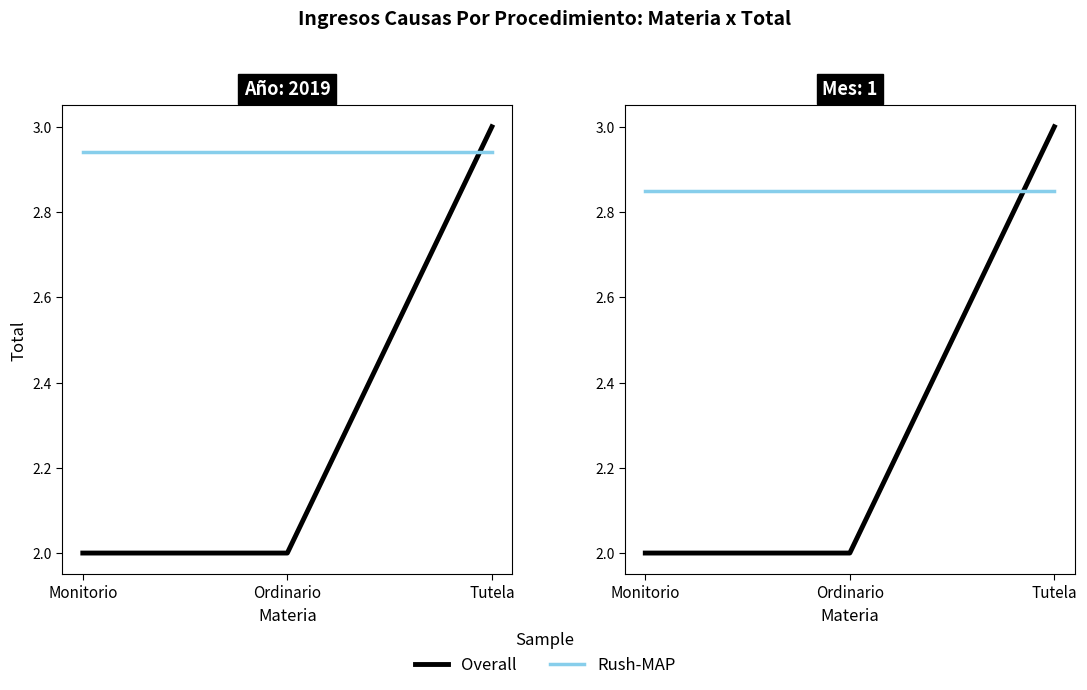

What is the label of the 3rd point from the left?

Tutela